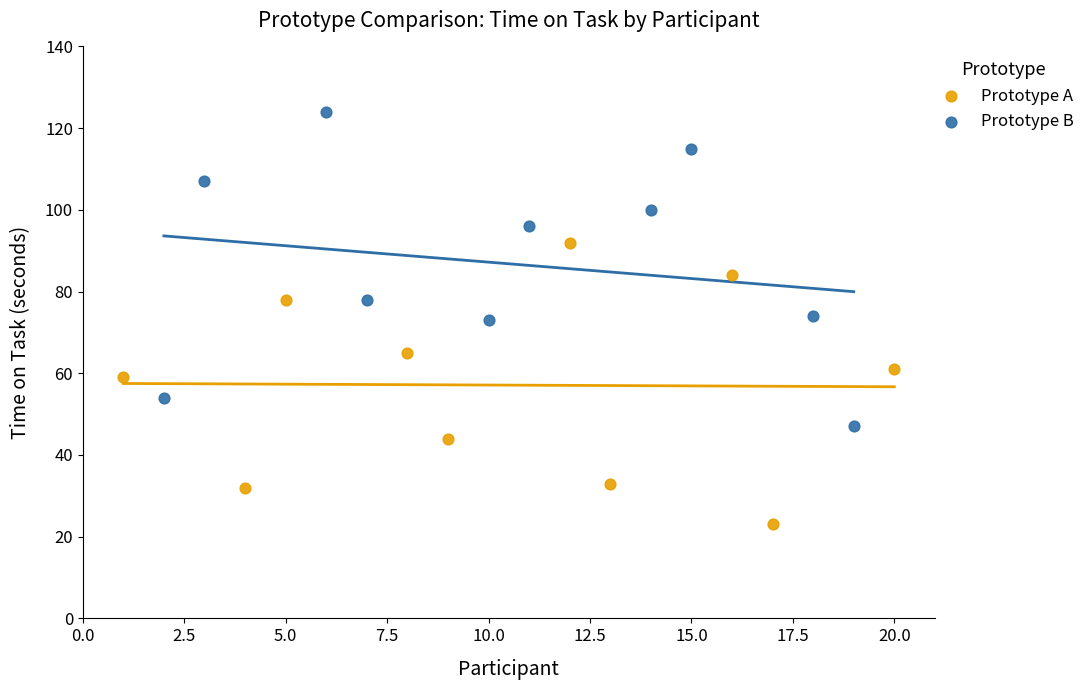

What are all the series names shown in the legend?

Prototype A, Prototype B